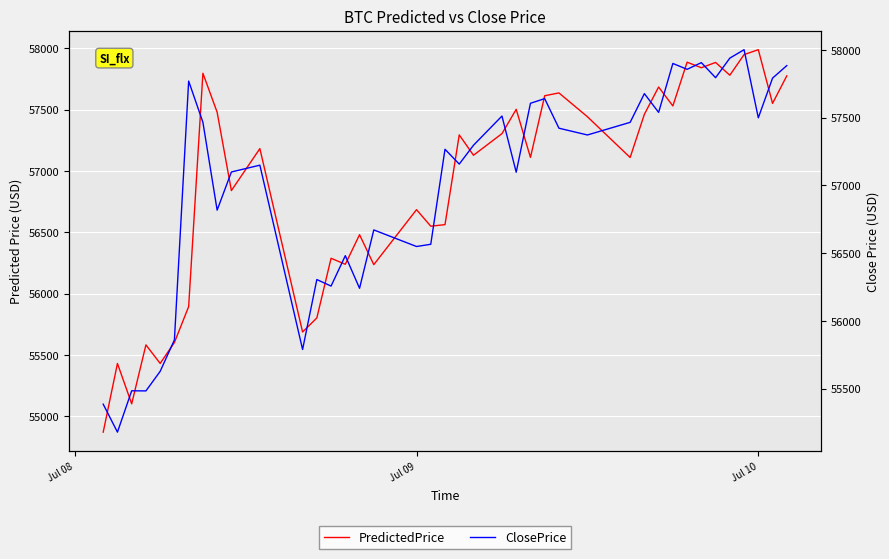

Where do ClosePrice and PredictedPrice first cross each other?

Jul 08 and Jul 09